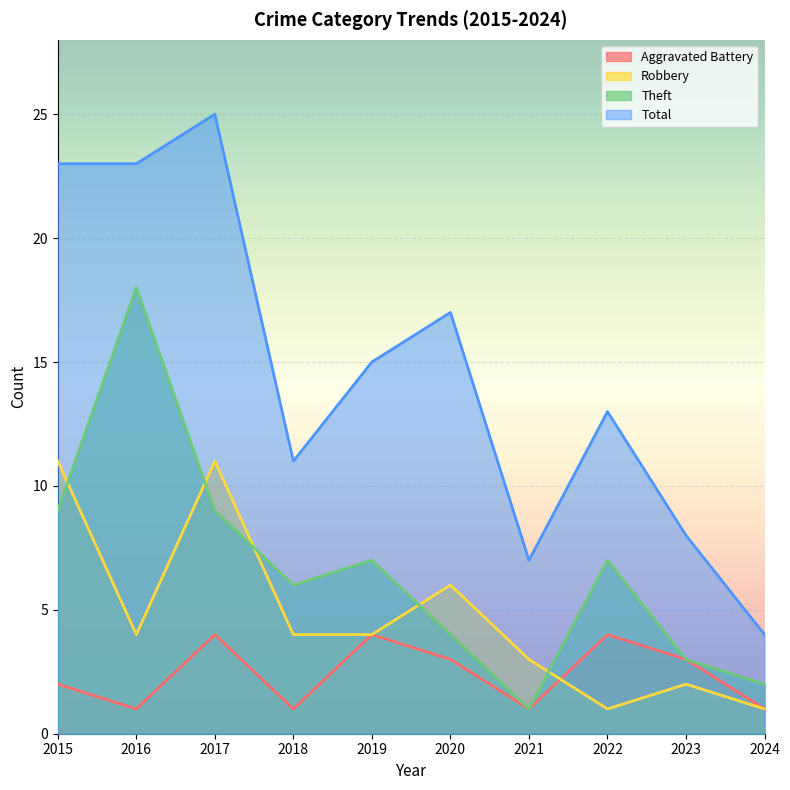

Reading left to right, list all the values displayed in this chart.

Aggravated Battery: 2	1	4	1	4	3	1	4	3	1
Robbery: 11	4	11	4	4	6	3	1	2	1
Theft: 9	18	9	6	7	4	1	7	3	2
Total: 23	23	25	11	15	17	7	13	8	4